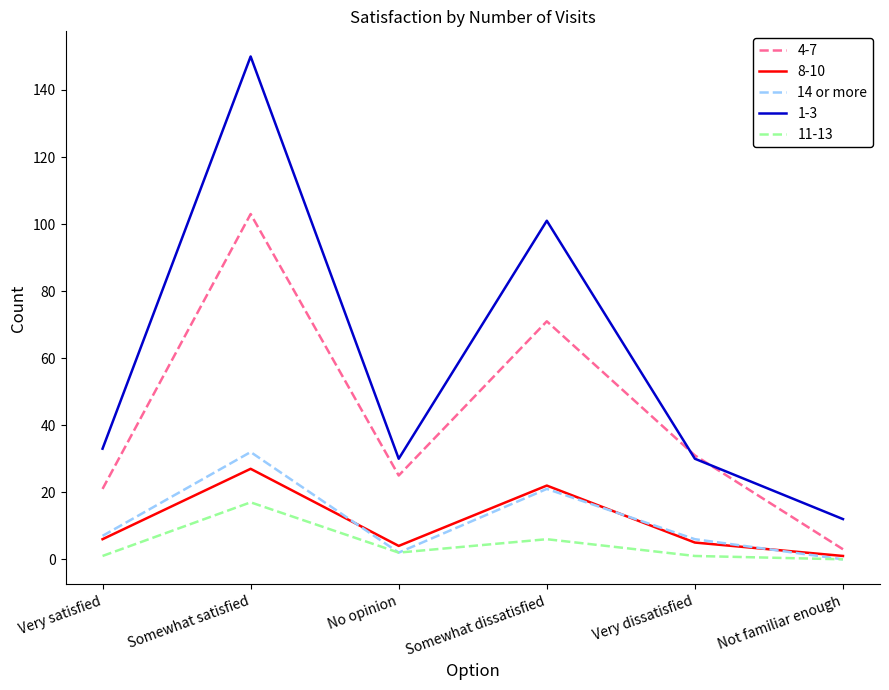

True or false: 11-13 and 1-3 intersect in this chart.

False